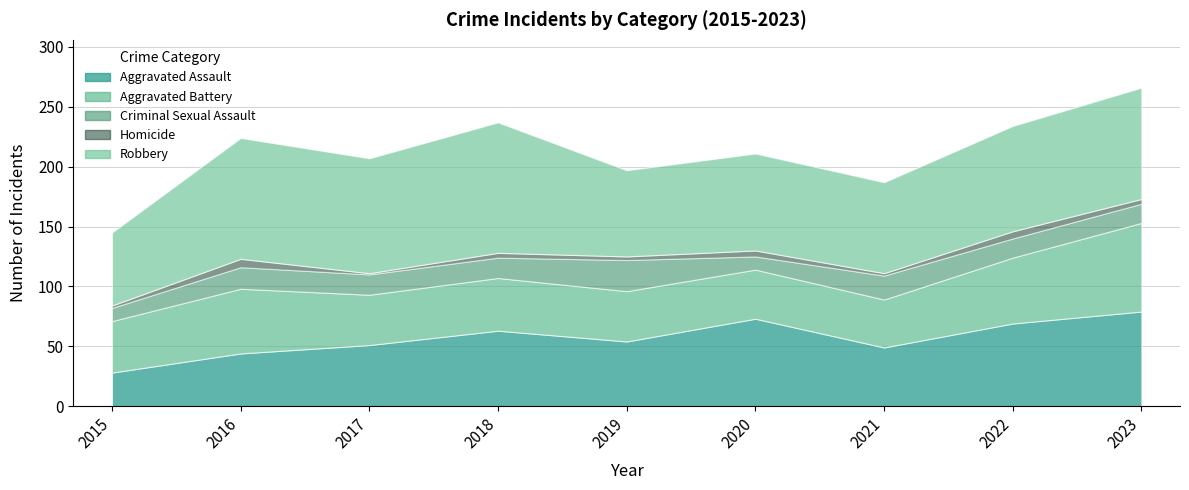

What is the smallest value displayed?

1